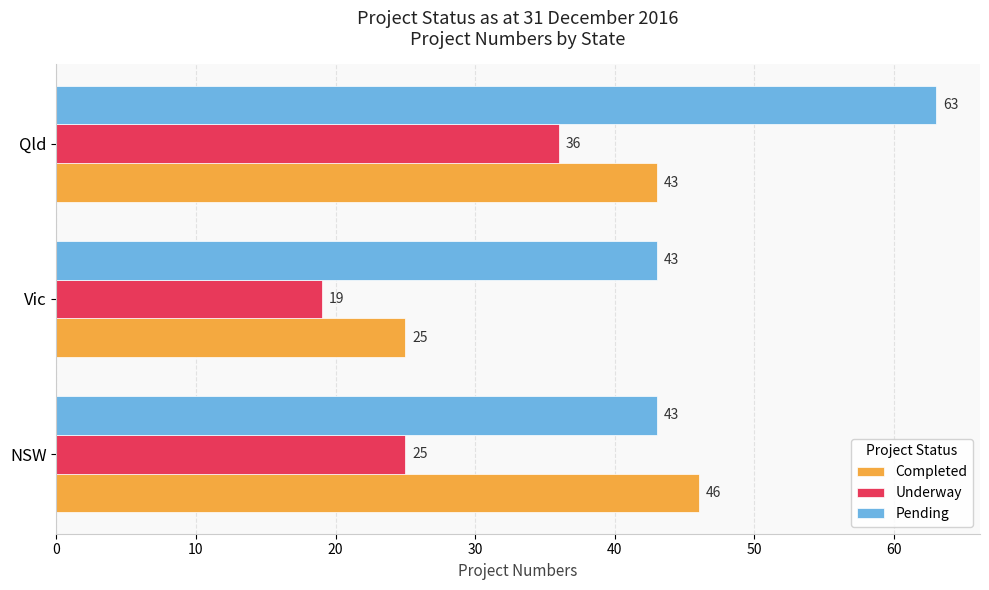

What is the spread (max minus min) of values at Qld?

27